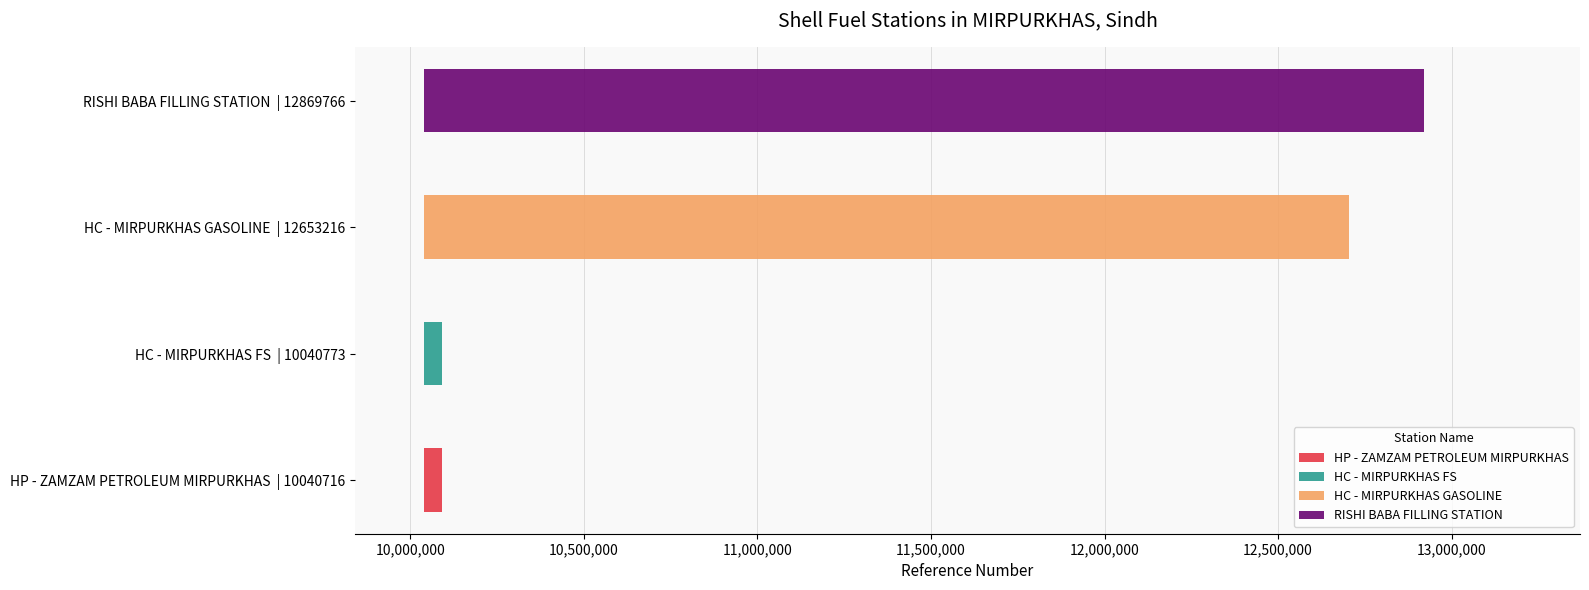

How many bars are there in total?

4